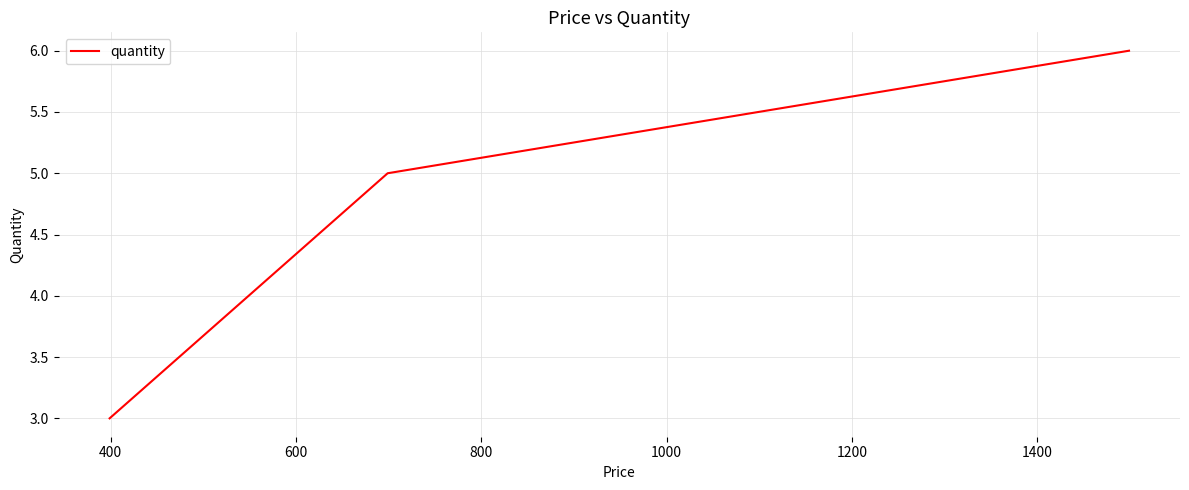

How many lines are shown in the chart?

1